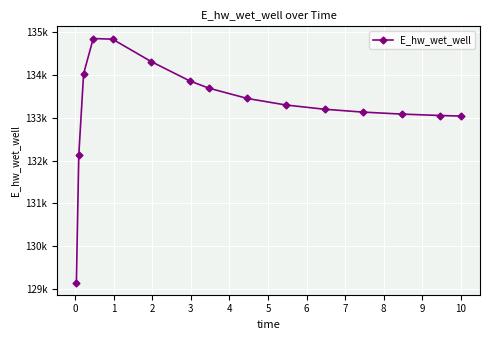

Does the chart have visible grid lines?

Yes